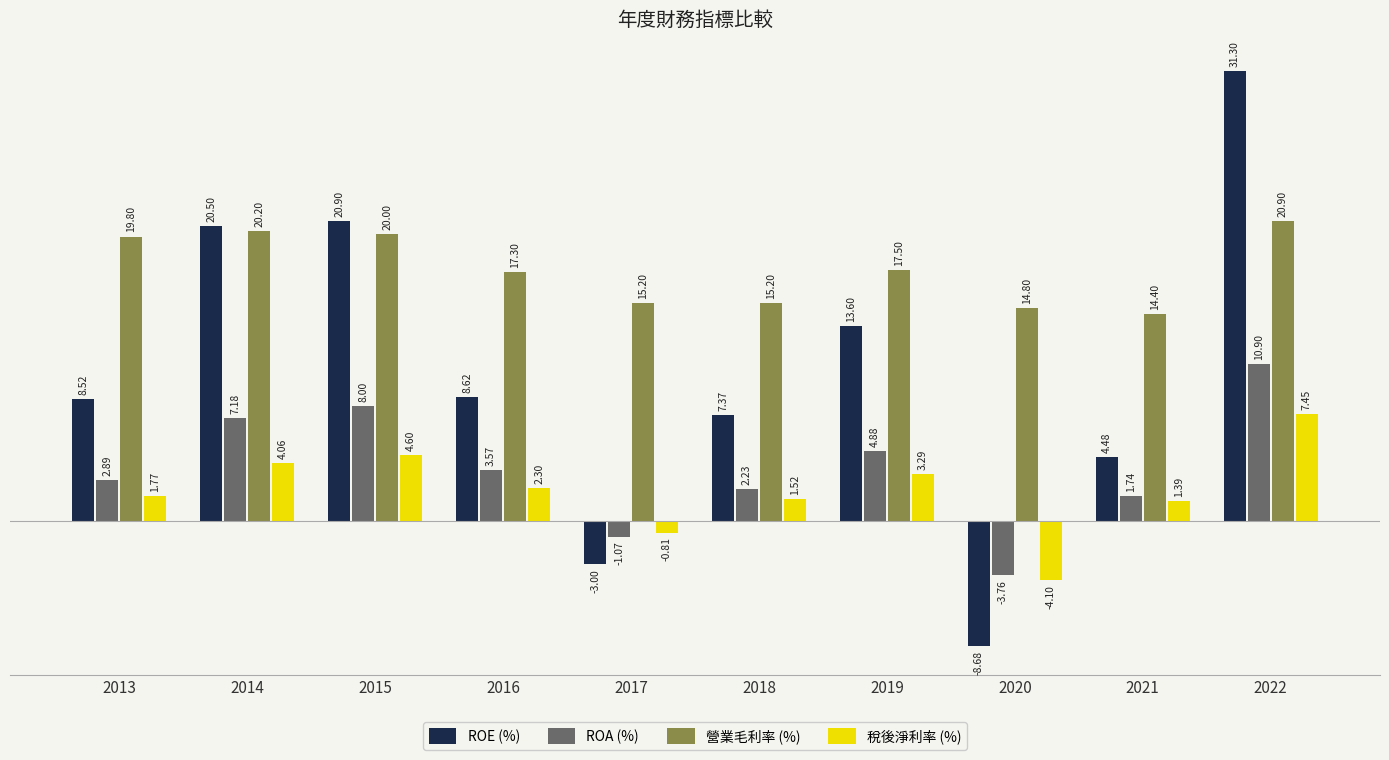

Which label corresponds to the smallest value in the chart?

2020